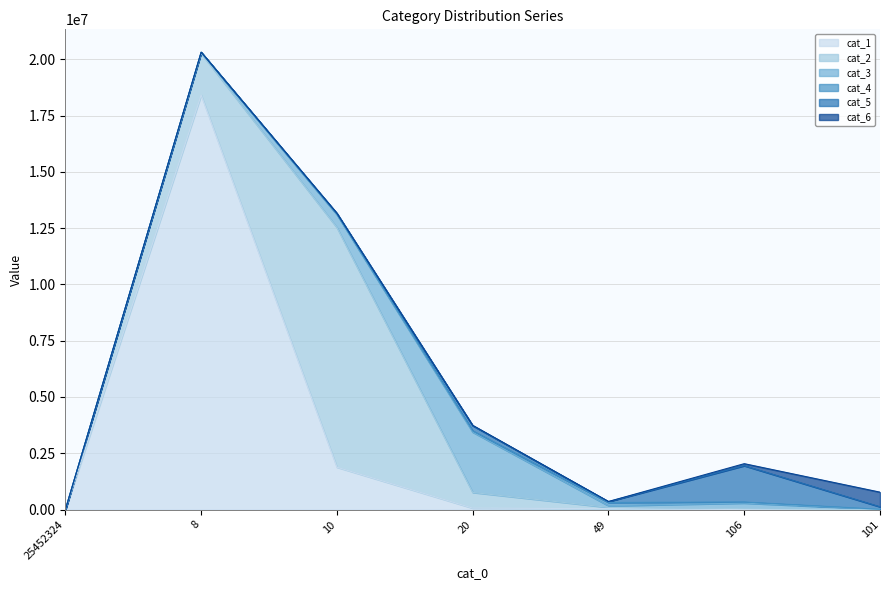

What is the difference between the maximum and minimum values in the cat_6 series?

649769